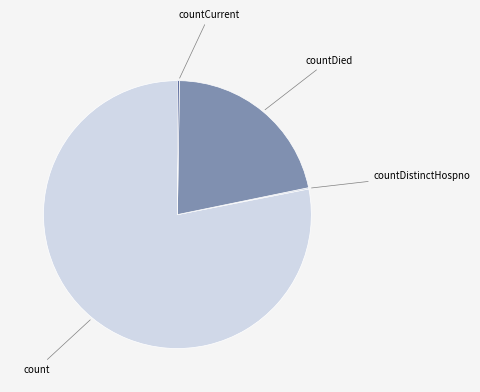

Does any single category account for the majority?

Yes